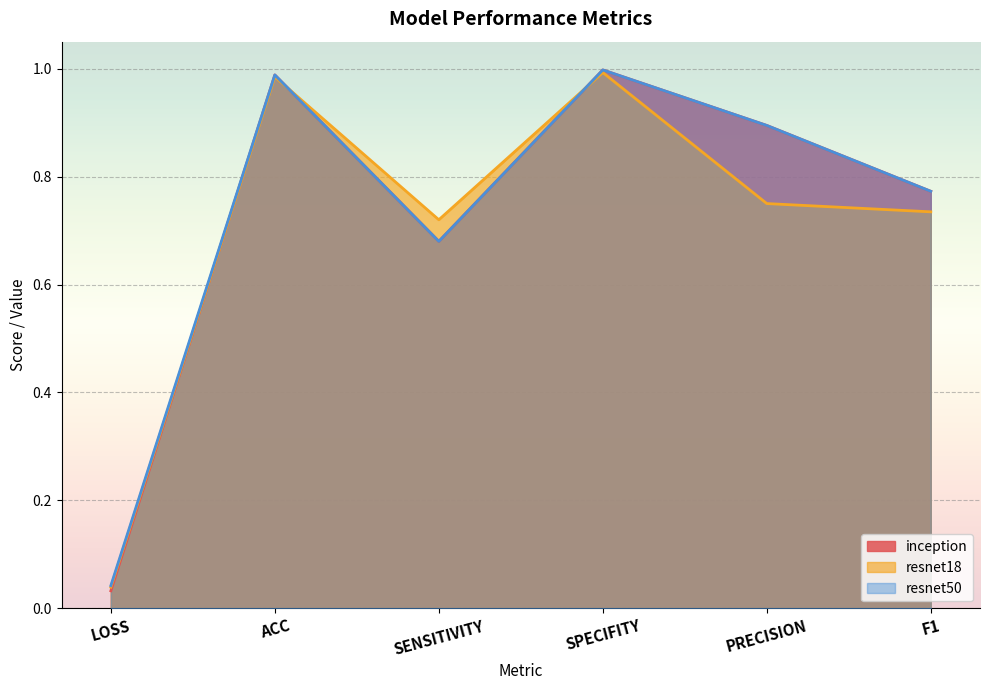

How many interior local valleys does the resnet18 series have?

1